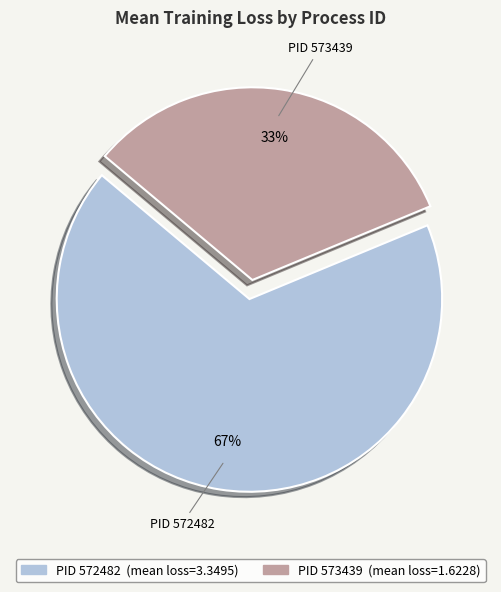

True or false: PID 573439 accounts for 24% of the total.

False